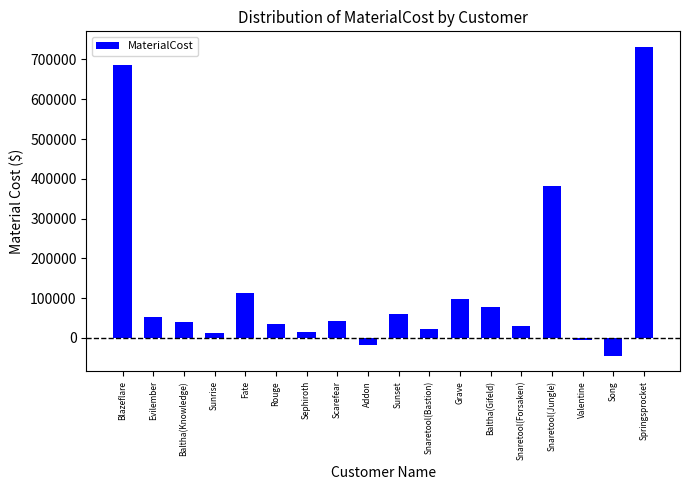

What position from the left is Snaretool(Bastion)?

11